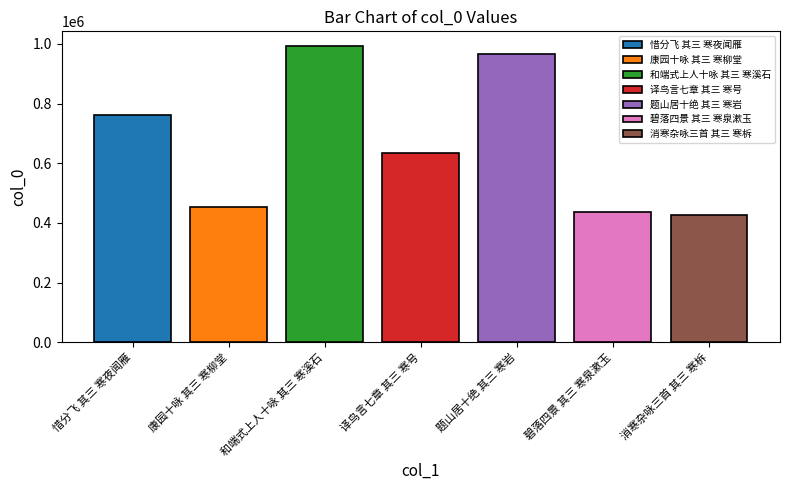

What is the minimum value for 题山居十绝 其三 寒岩?

964955